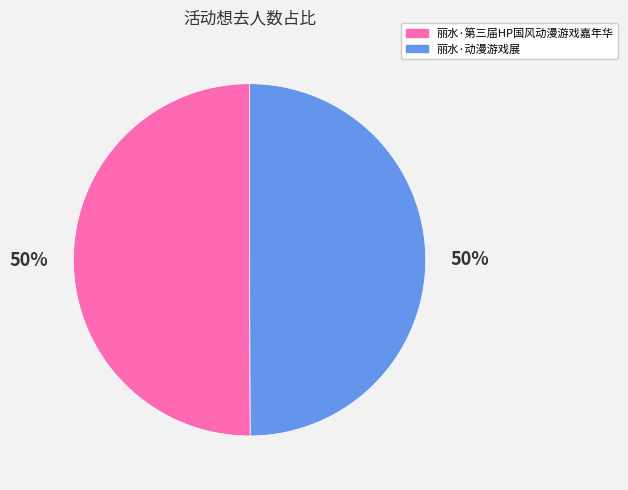

To the nearest percent, what is the combined percentage of 丽水·动漫游戏展 and 丽水·第三届HP国风动漫游戏嘉年华?

100%